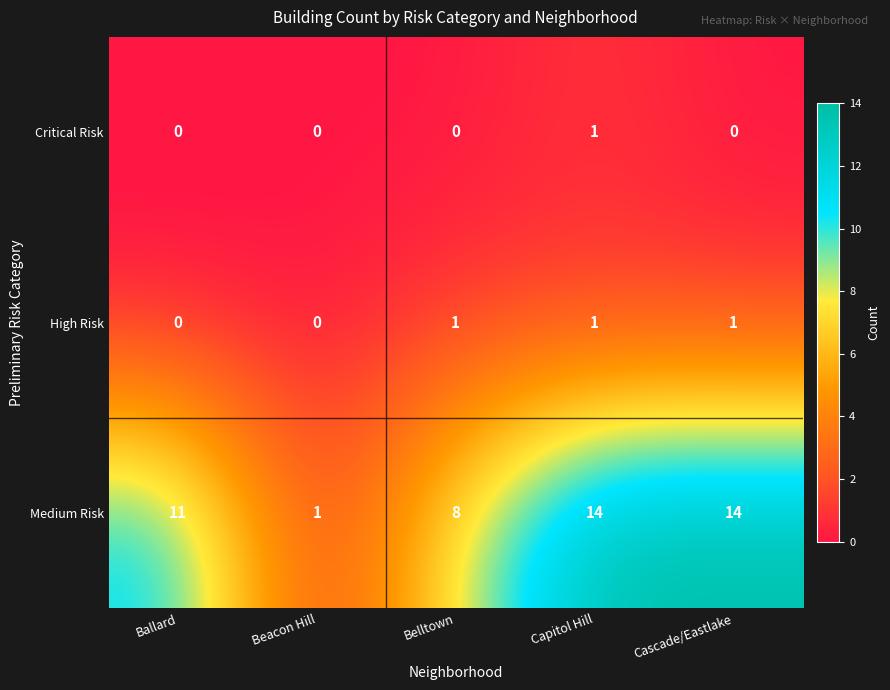

Which series has the widest spread of values?

Medium Risk